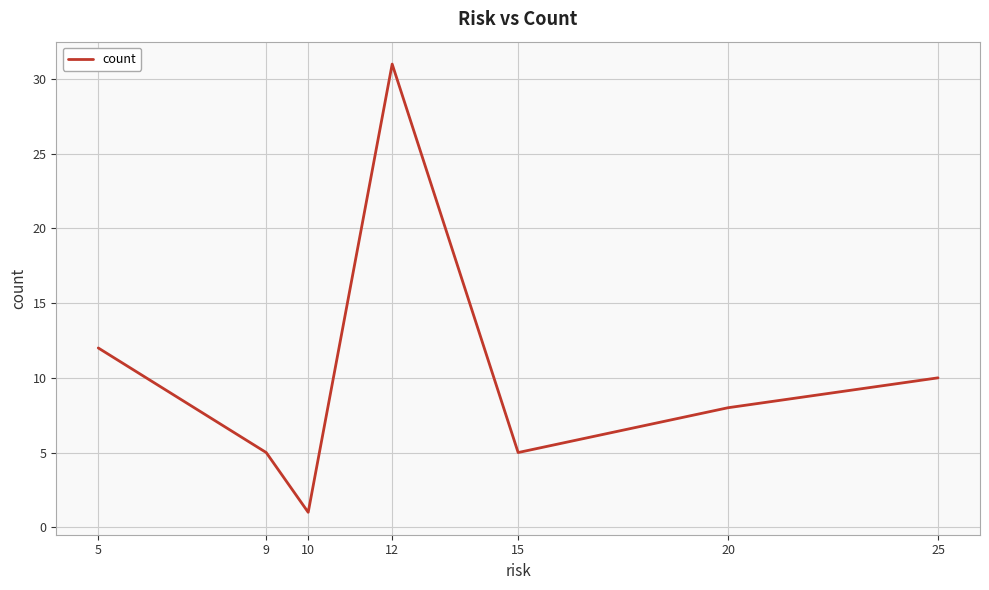

What is the maximum value shown in the chart?

31